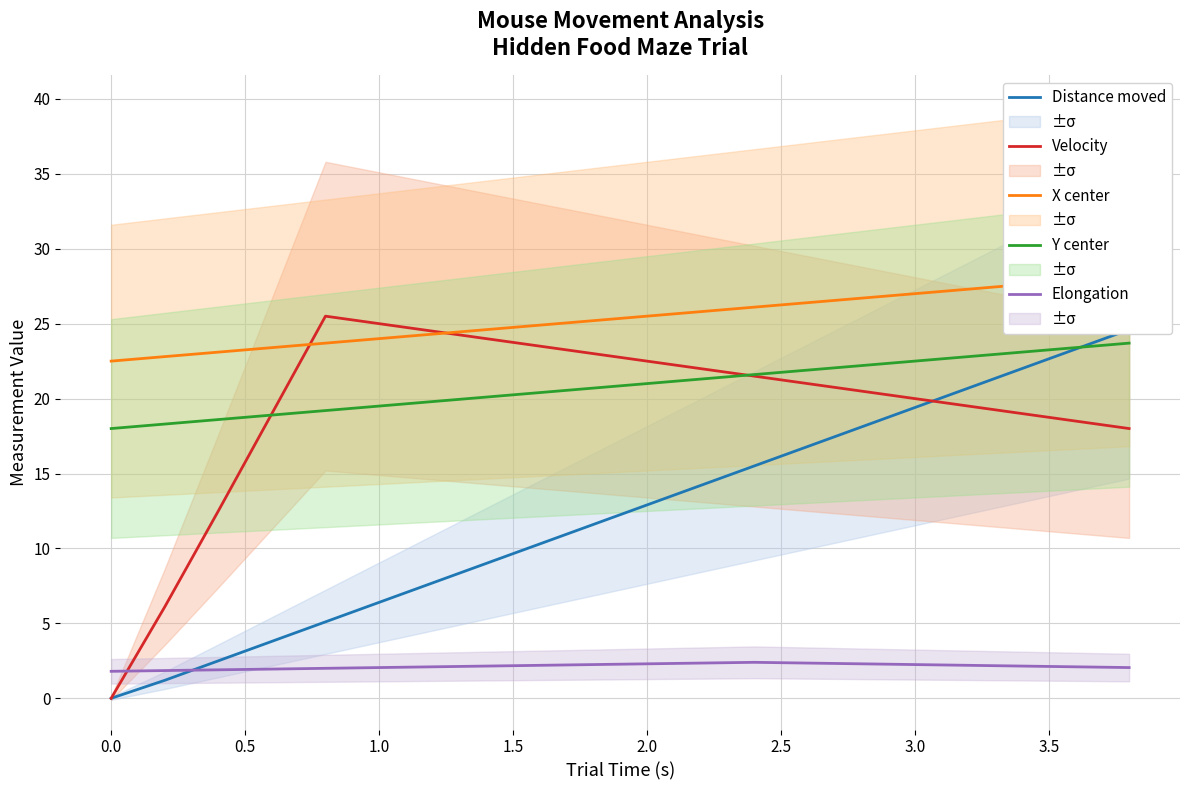

What is the lowest value of the Elongation series?

1.8